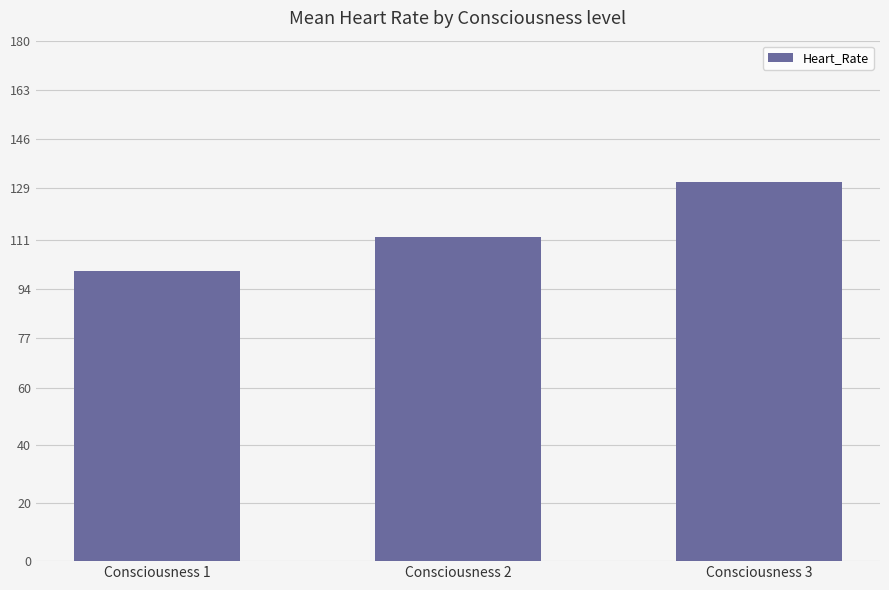

Where is the data nearest to the value 115?

Consciousness 2